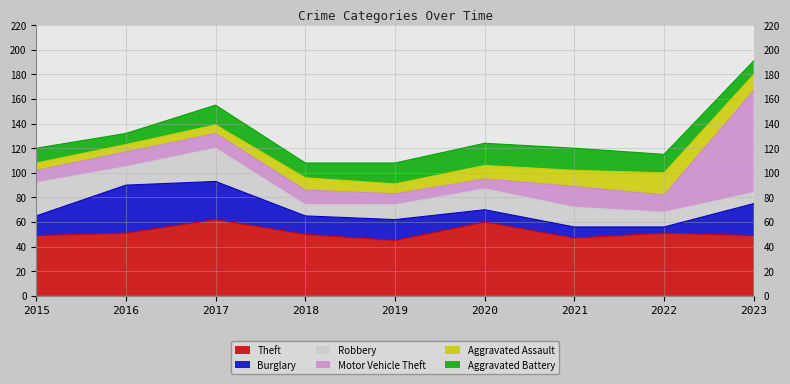

At which label does Aggravated Assault first exceed 10?

2020